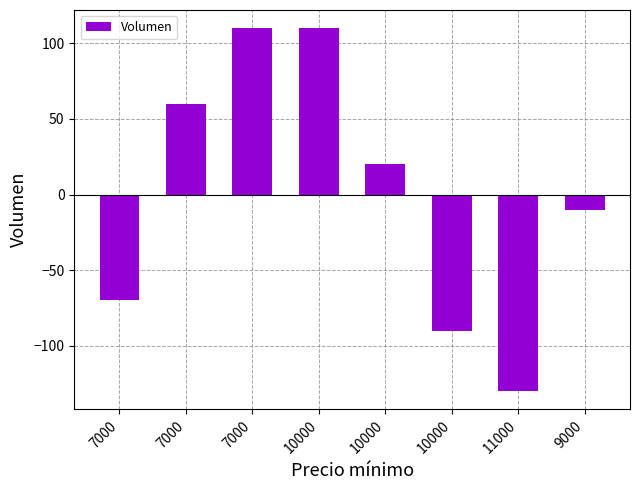

How many categories are shown in the chart?

8